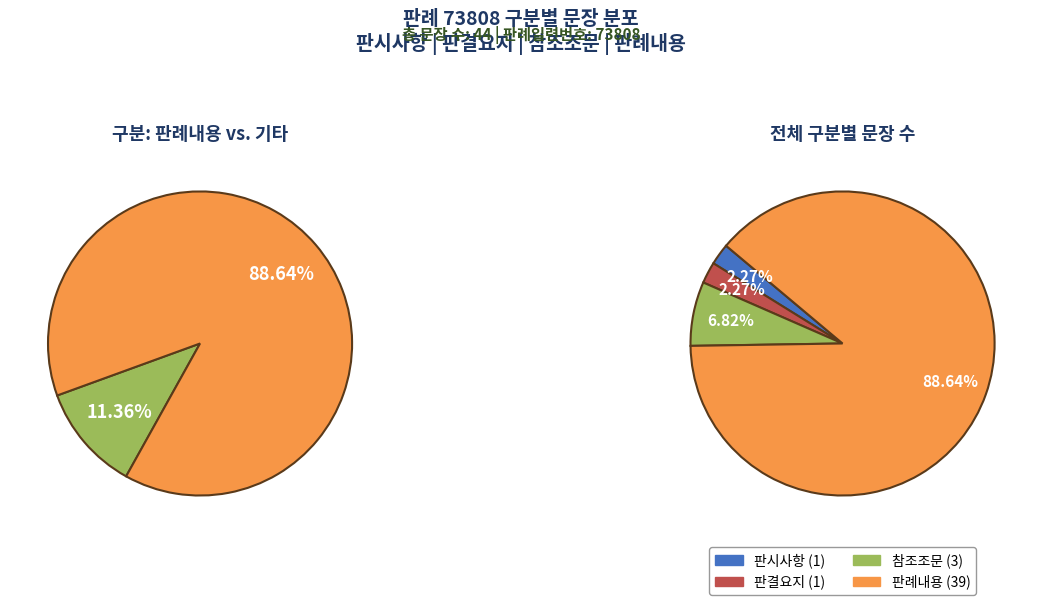

What percentage do 판례내용 and 참조조문 together represent?

95.5%